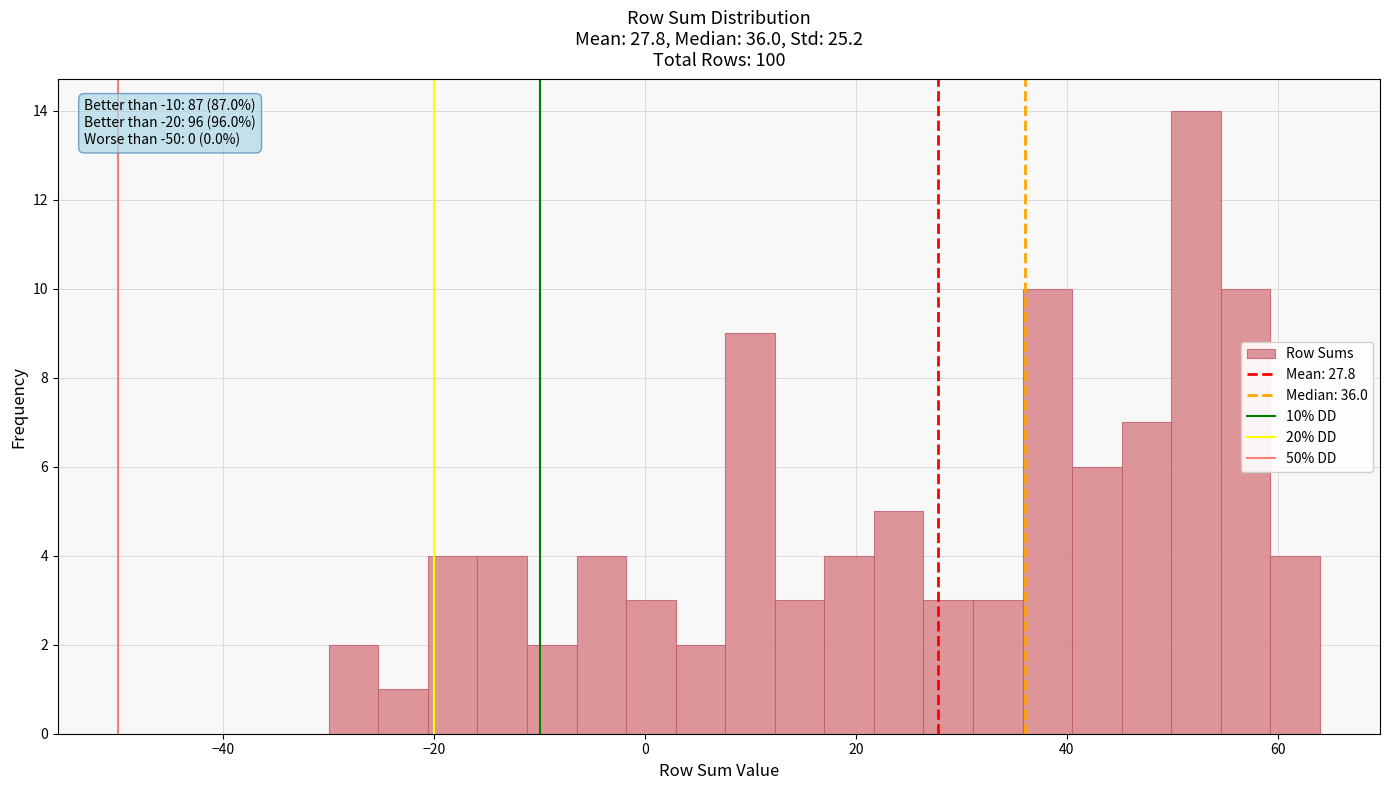

Around what value on the x-axis is the tallest bar? Give the approximate position of its centre, as read against the axis.

52